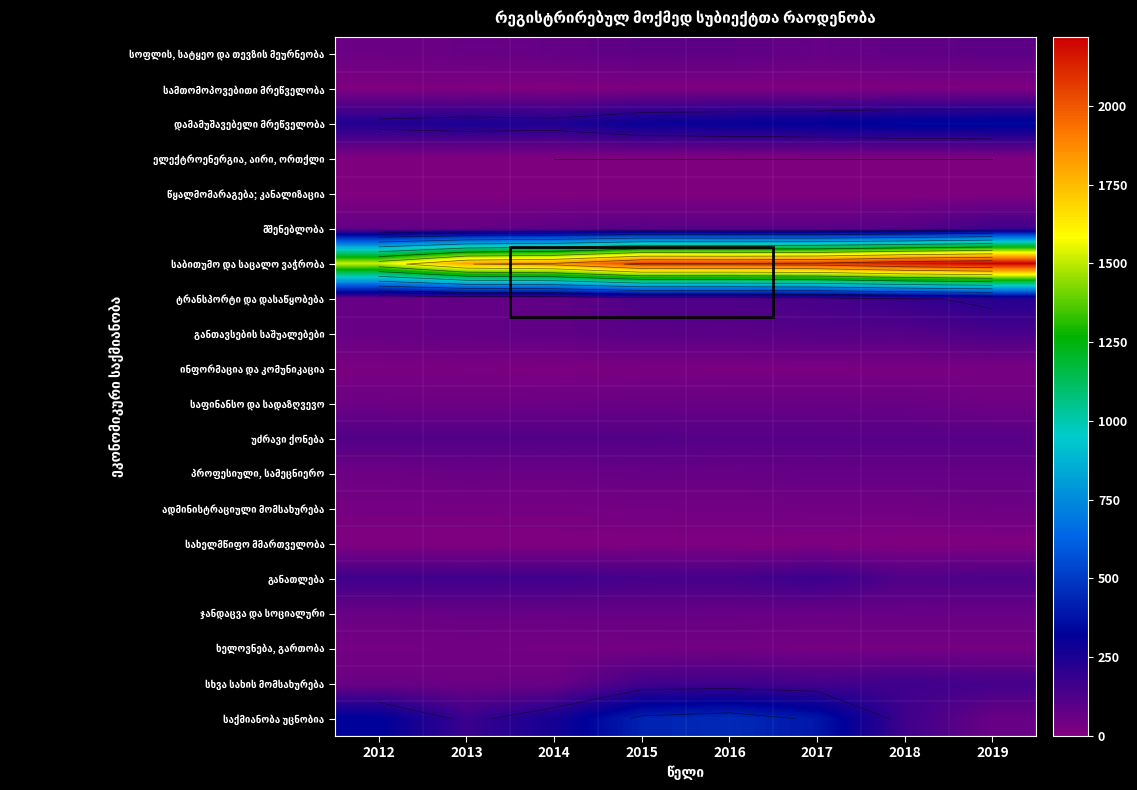

At how many categories does at least one series exceed 2150?

2